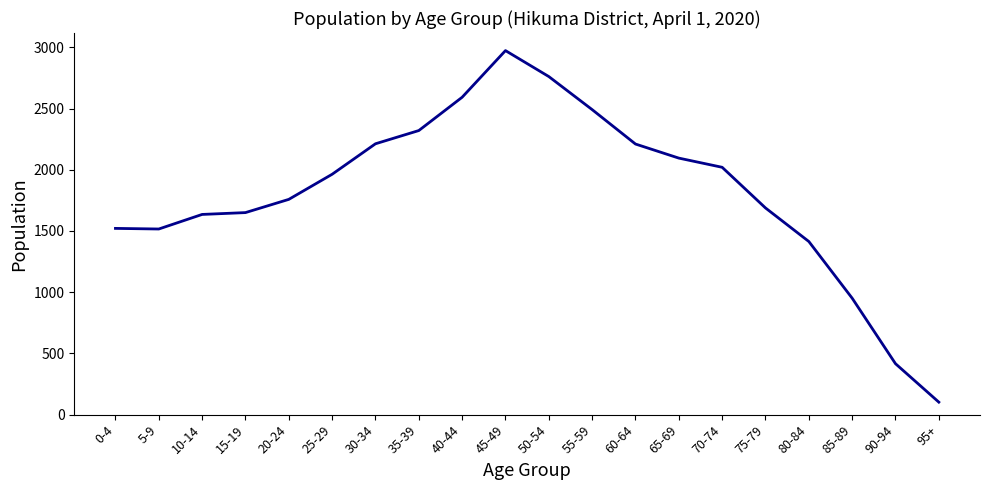

True or false: the data shows 4728 at 50-54.

False